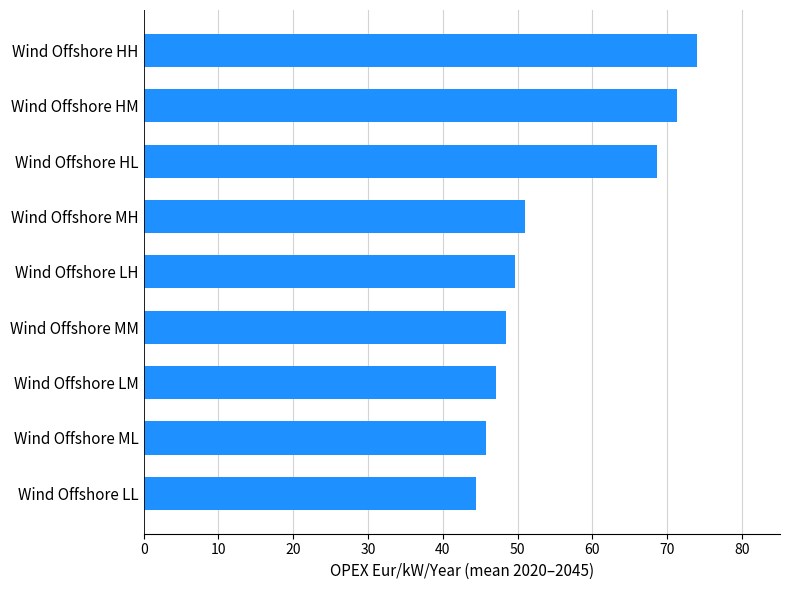

List the labels in order of value, smallest first.

Wind Offshore LL, Wind Offshore ML, Wind Offshore LM, Wind Offshore MM, Wind Offshore LH, Wind Offshore MH, Wind Offshore HL, Wind Offshore HM, Wind Offshore HH